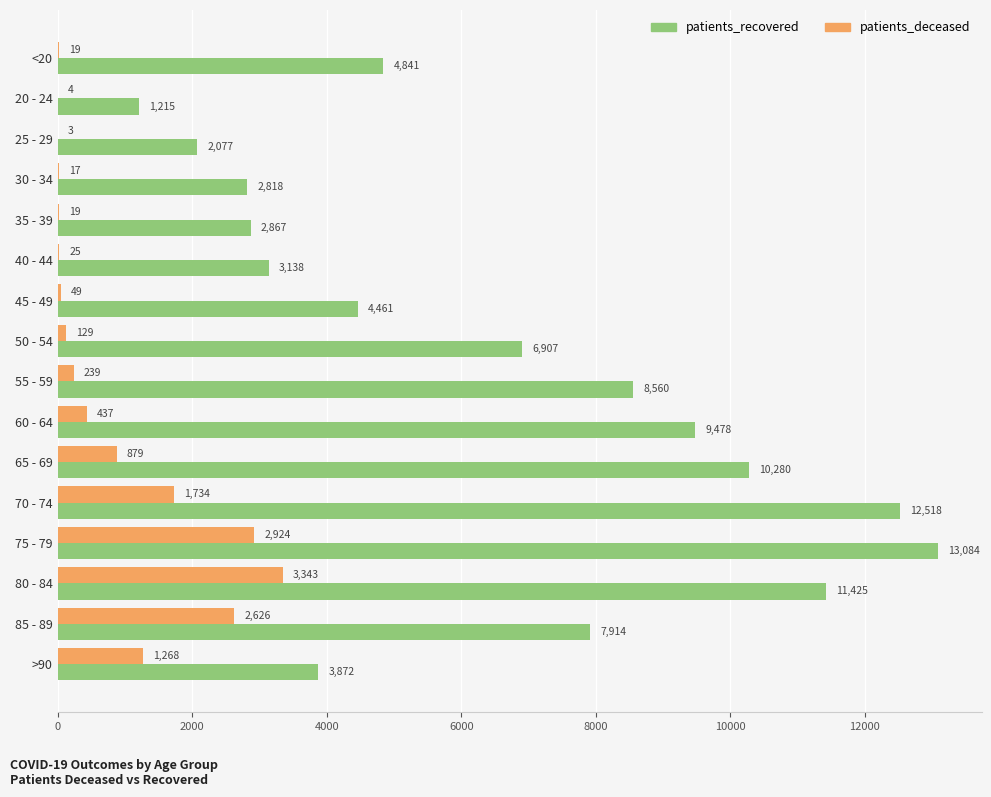

Which series has the largest range (max minus min)?

patients_recovered